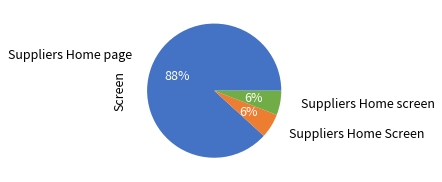

Is there any slice that represents more than half of the pie?

Yes